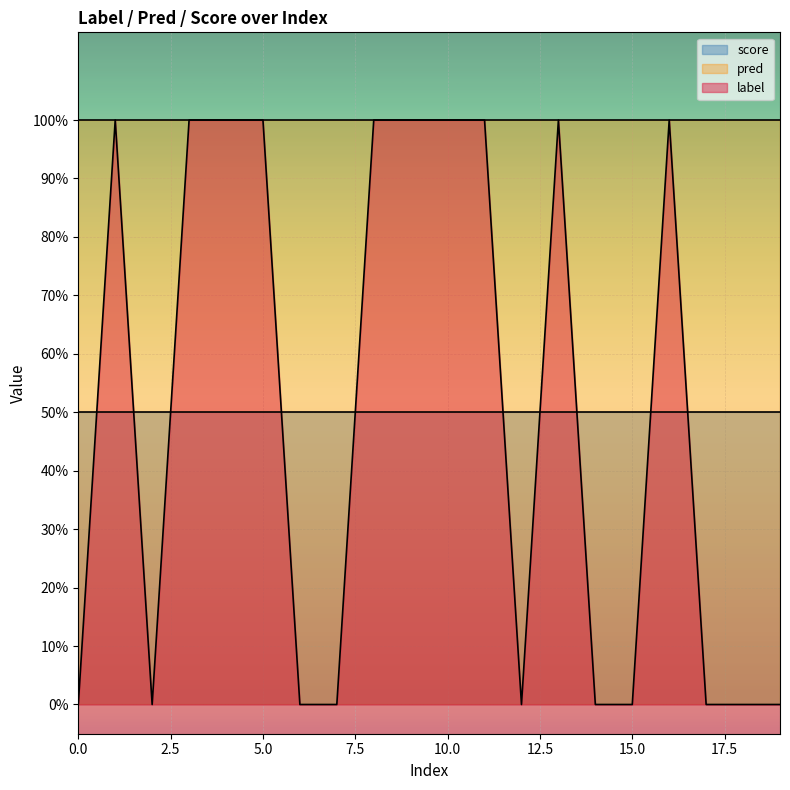

Which series has the largest total across all categories?

pred